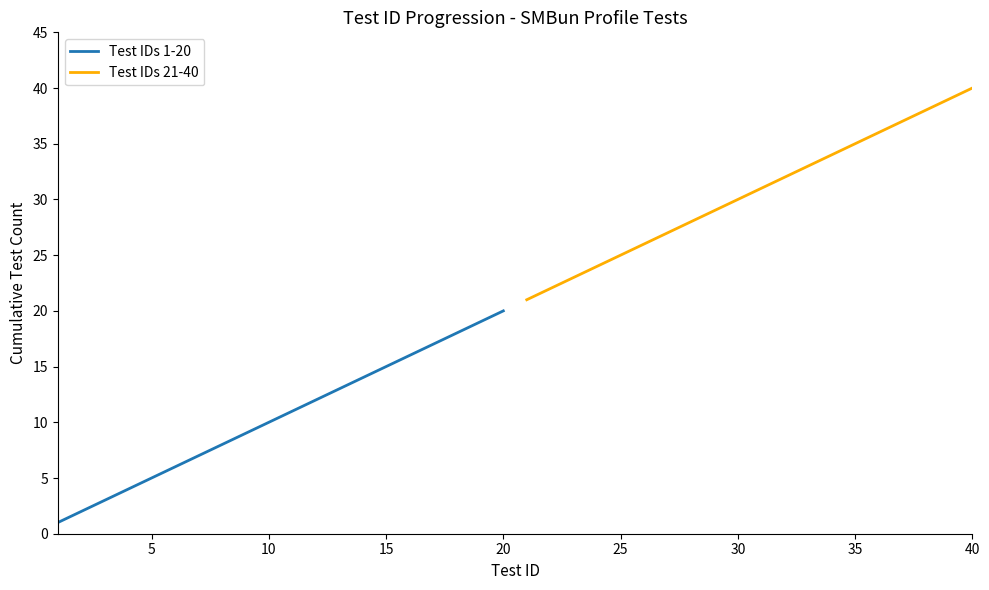

How many data points in Test IDs 1-20 are less than 11?

10